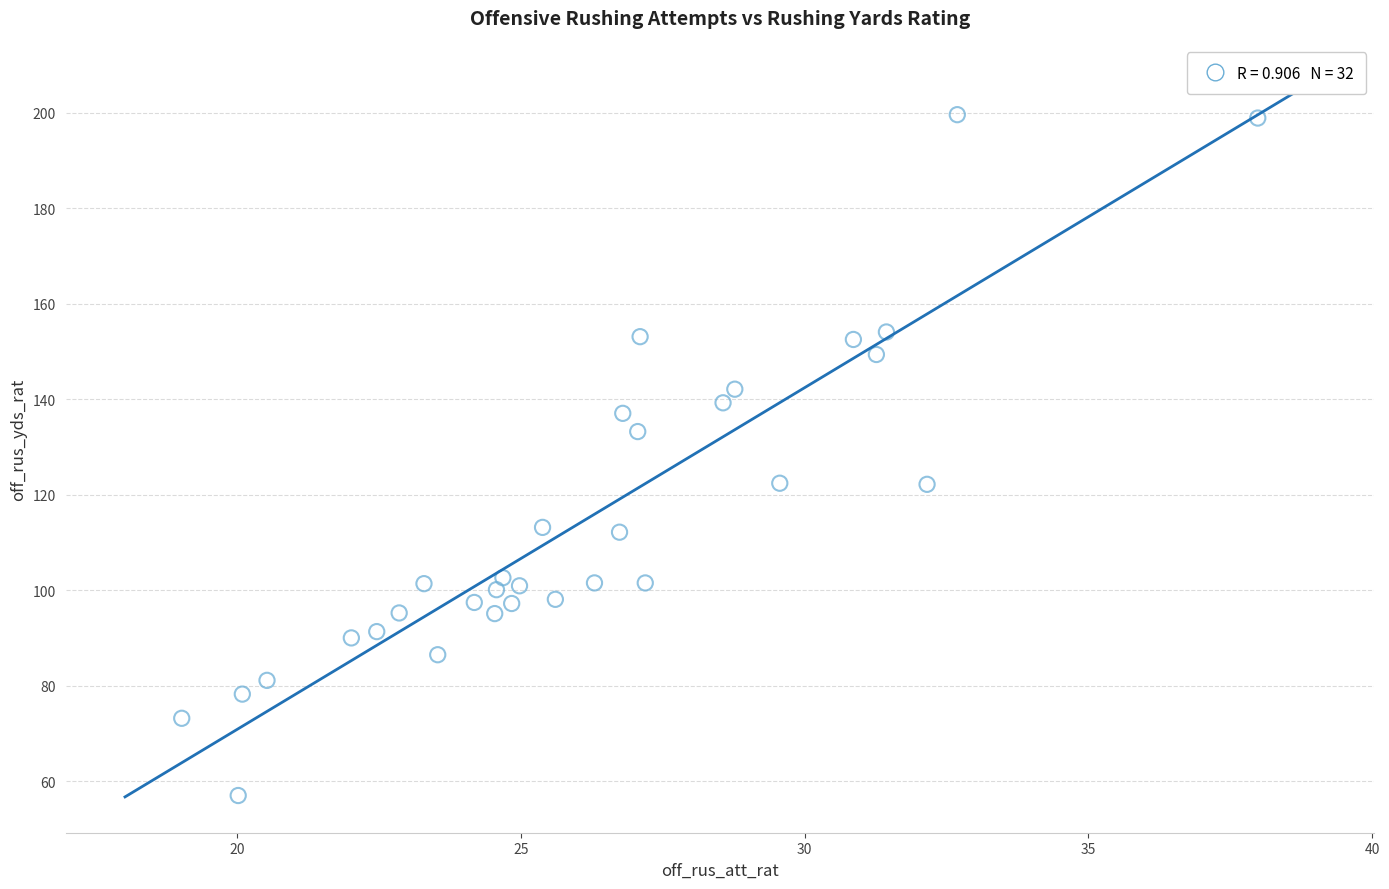

What is the range of Y values (max minus min)?

142.5